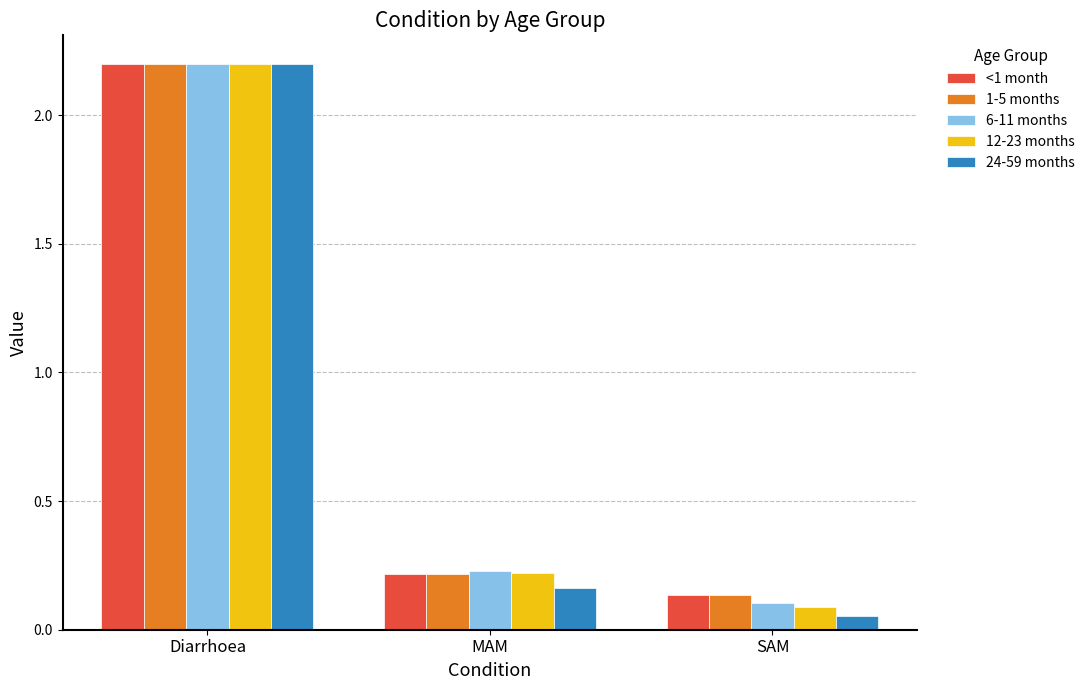

True or false: 6-11 months has a value of 0.0 at SAM.

False